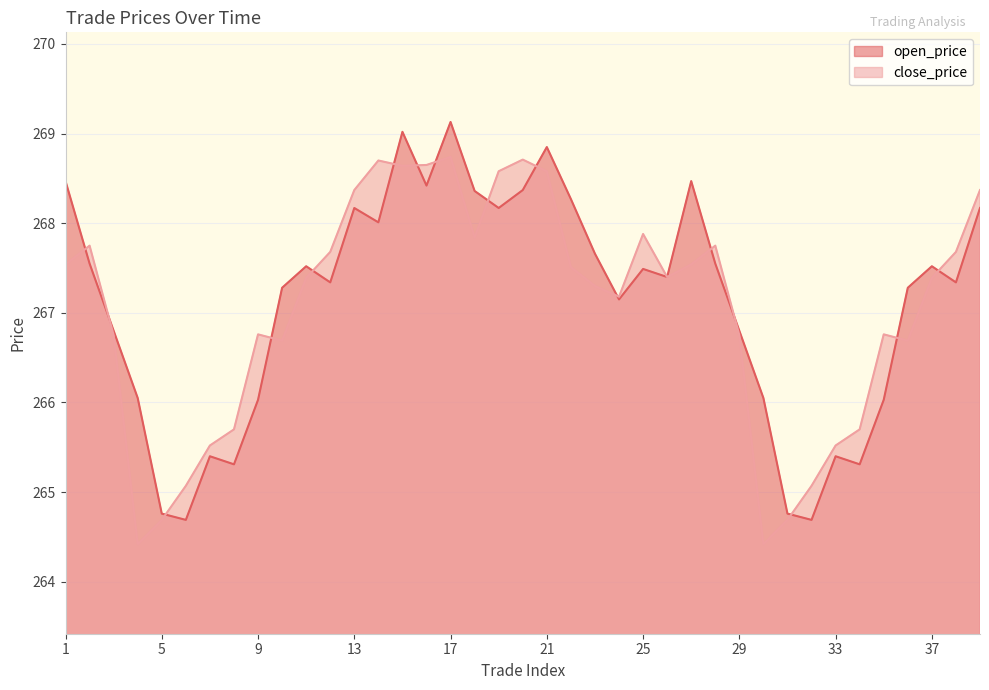

Reading left to right, list all the values displayed in this chart.

open_price: 1=268.5	2=267.6	3=266.8	4=266.1	5=264.8	6=264.7	7=265.4	8=265.3	9=266.0	10=267.3	11=267.5	12=267.3	13=268.2	14=268.0	15=269.0	16=268.4	17=269.1	18=268.4	19=268.2	20=268.4	21=268.9	22=268.3	23=267.7	24=267.1	25=267.5	26=267.4	27=268.5	28=267.6	29=266.8	30=266.1	31=264.8	32=264.7	33=265.4	34=265.3	35=266.0	36=267.3	37=267.5	38=267.3	39=268.2
close_price: 1=267.5	2=267.8	3=266.8	4=264.4	5=264.7	6=265.1	7=265.5	8=265.7	9=266.8	10=266.7	11=267.4	12=267.7	13=268.4	14=268.7	15=268.6	16=268.6	17=268.7	18=267.8	19=268.6	20=268.7	21=268.6	22=267.5	23=267.3	24=267.2	25=267.9	26=267.4	27=267.5	28=267.8	29=266.8	30=264.4	31=264.7	32=265.1	33=265.5	34=265.7	35=266.8	36=266.7	37=267.4	38=267.7	39=268.4